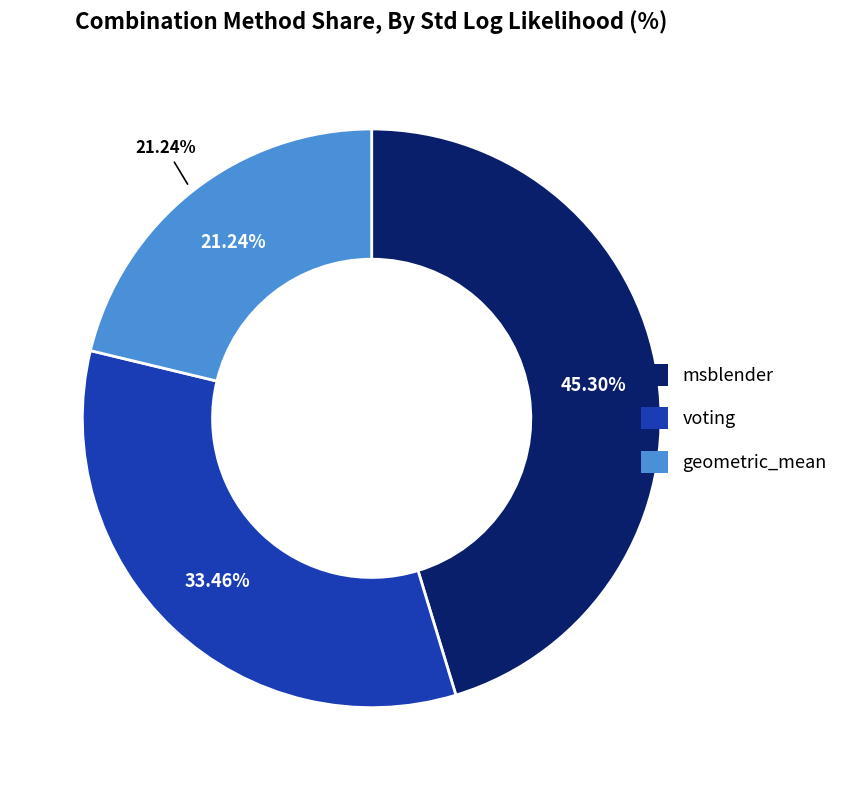

To the nearest percent, what is the combined percentage of msblender and voting?

79%